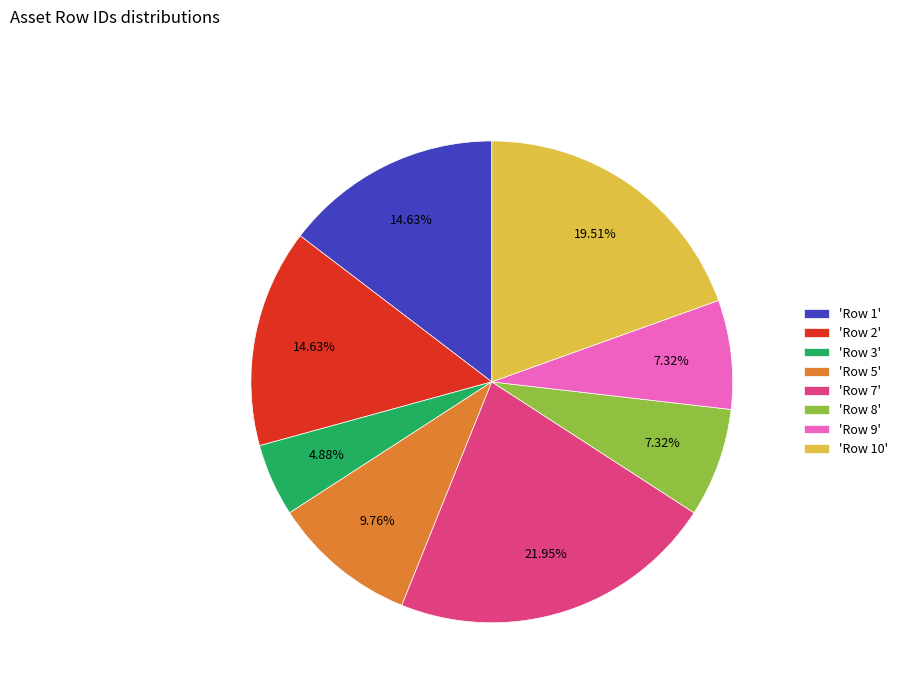

Which has a higher value, 'Row 1' or 'Row 7'?

'Row 7'